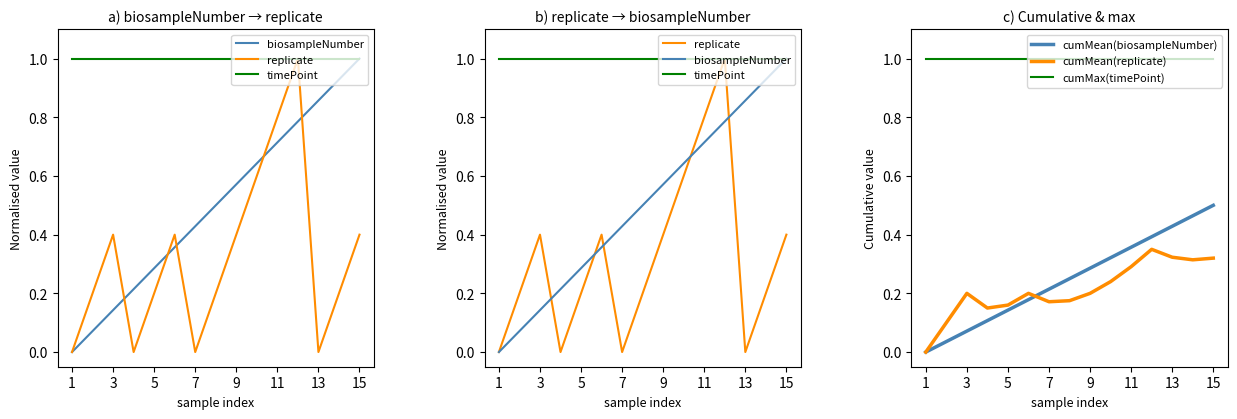

True or false: cumMax(timePoint) and cumMean(biosampleNumber) intersect in this chart.

False